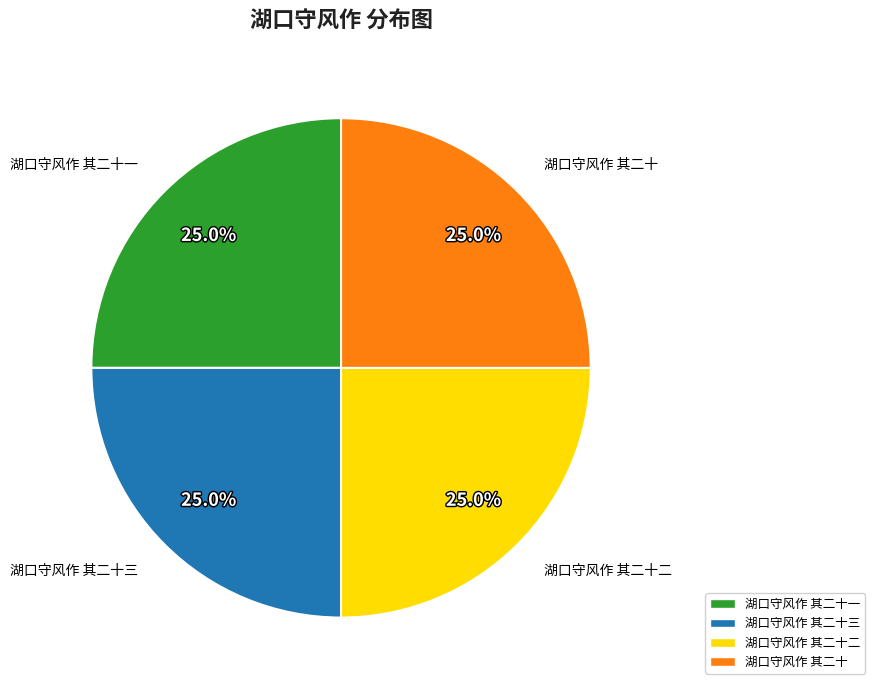

Is there a majority slice in this chart?

No